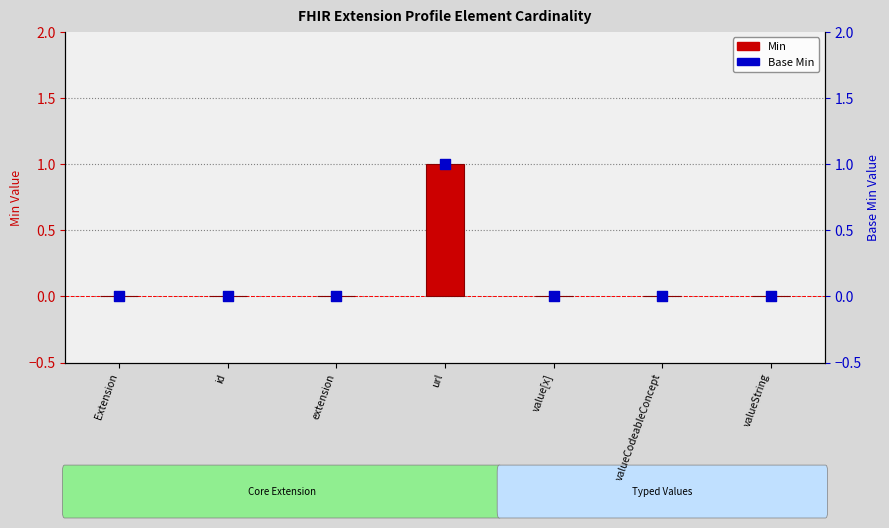

Which series has the widest spread of Y values?

Min